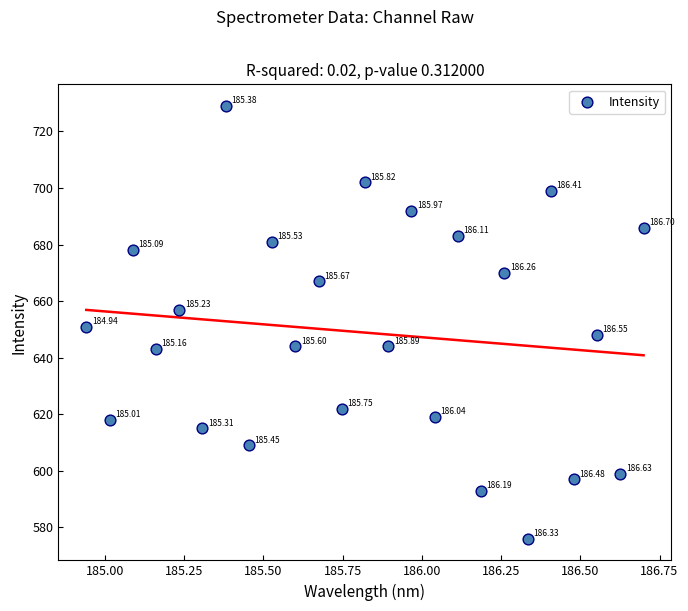

What is the range of Y values (max minus min)?

153